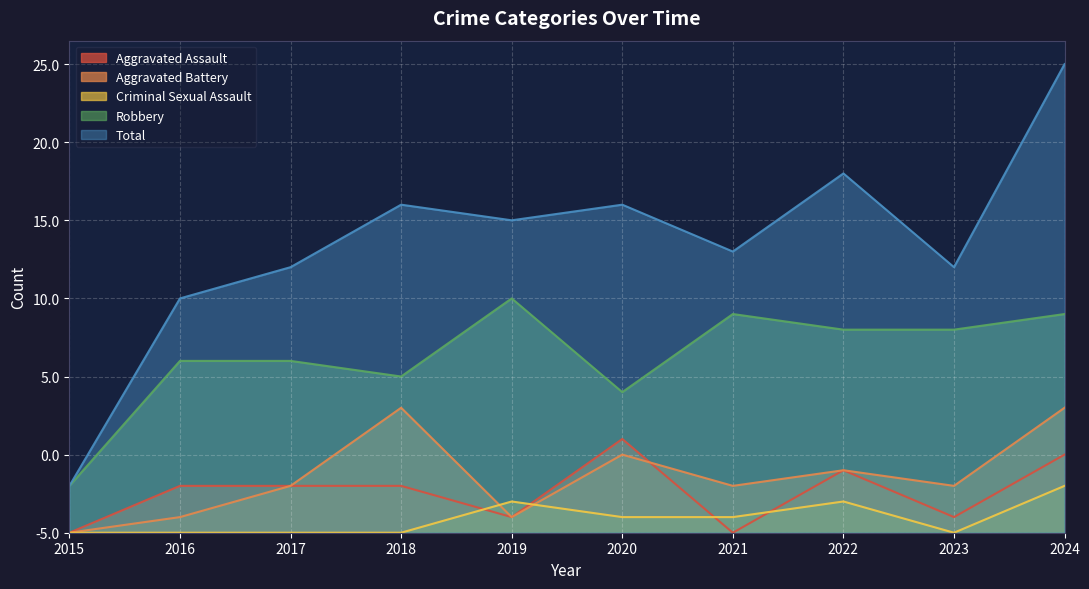

What is the difference between the second highest and minimum values in the Aggravated Assault series?

5